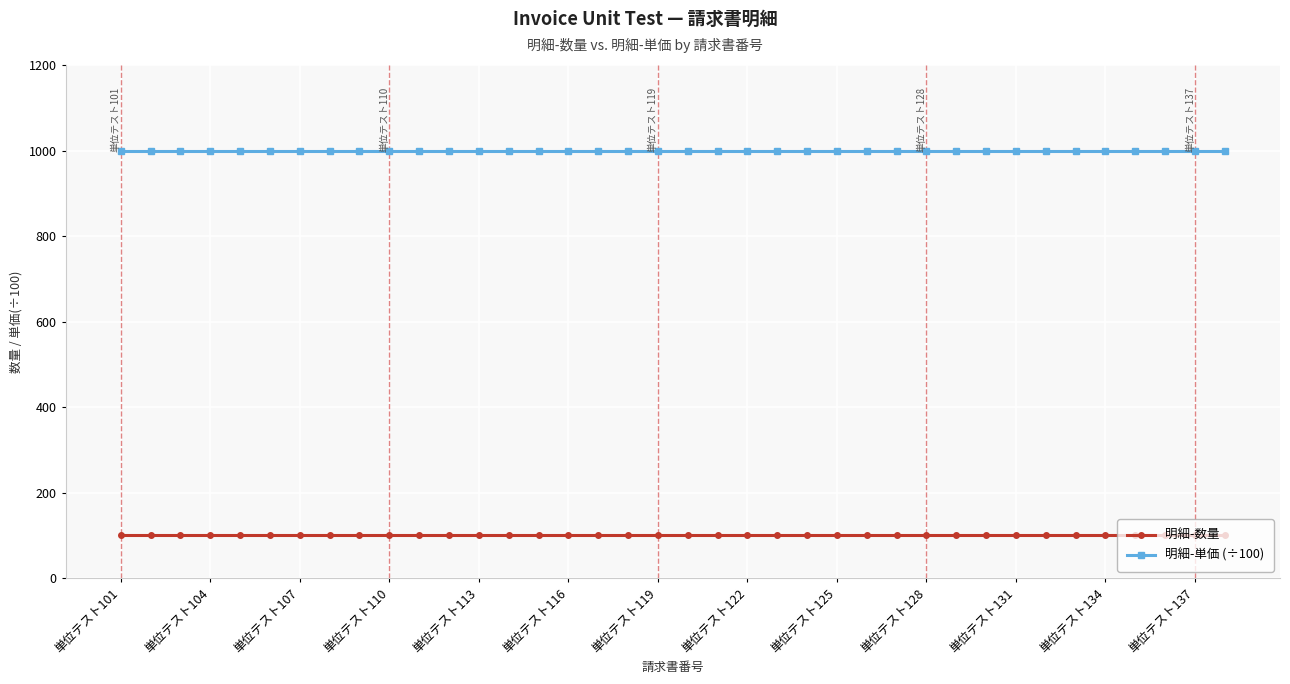

What is the smallest value displayed?

100